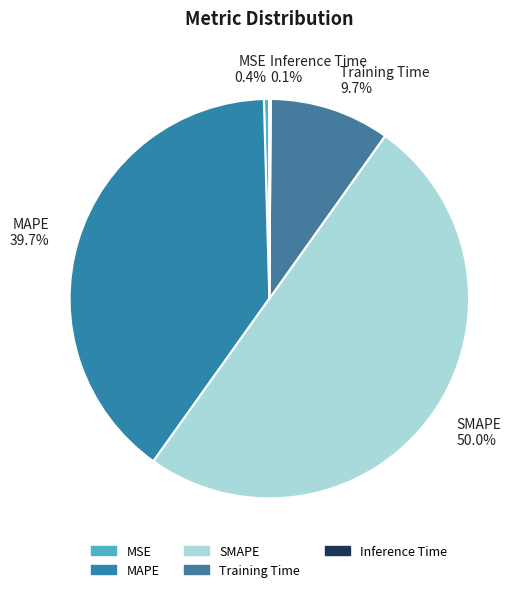

Which category accounts for the majority?

SMAPE